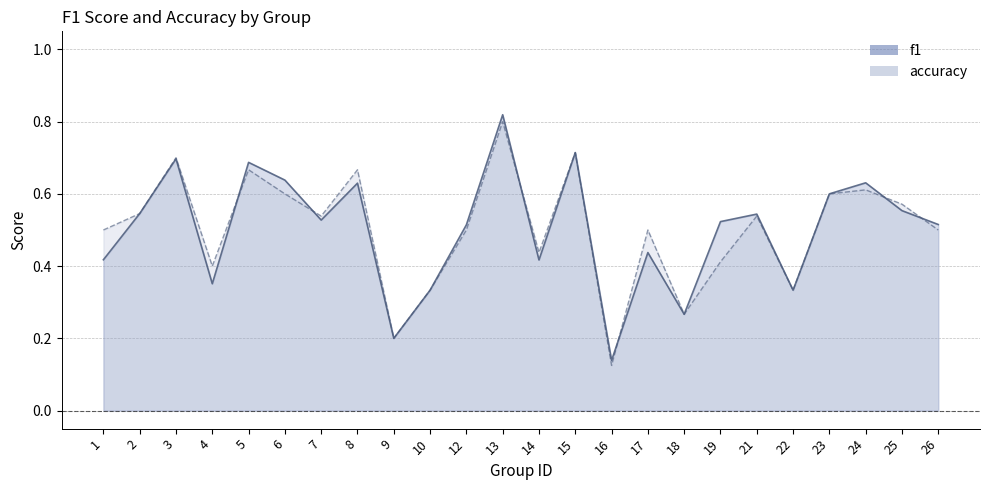

At which category is the sum across all series the highest?

13